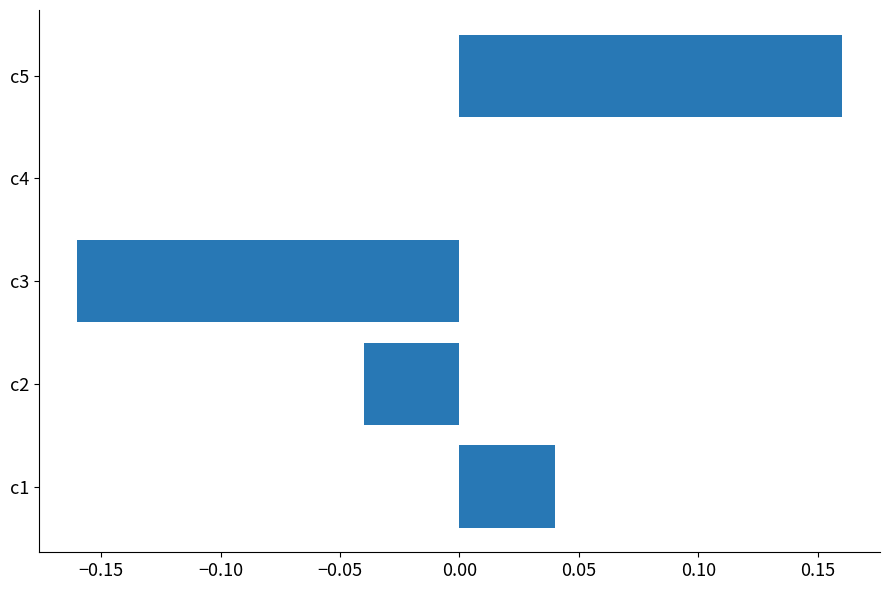

The value at c4 is 0.0. True or false?

True